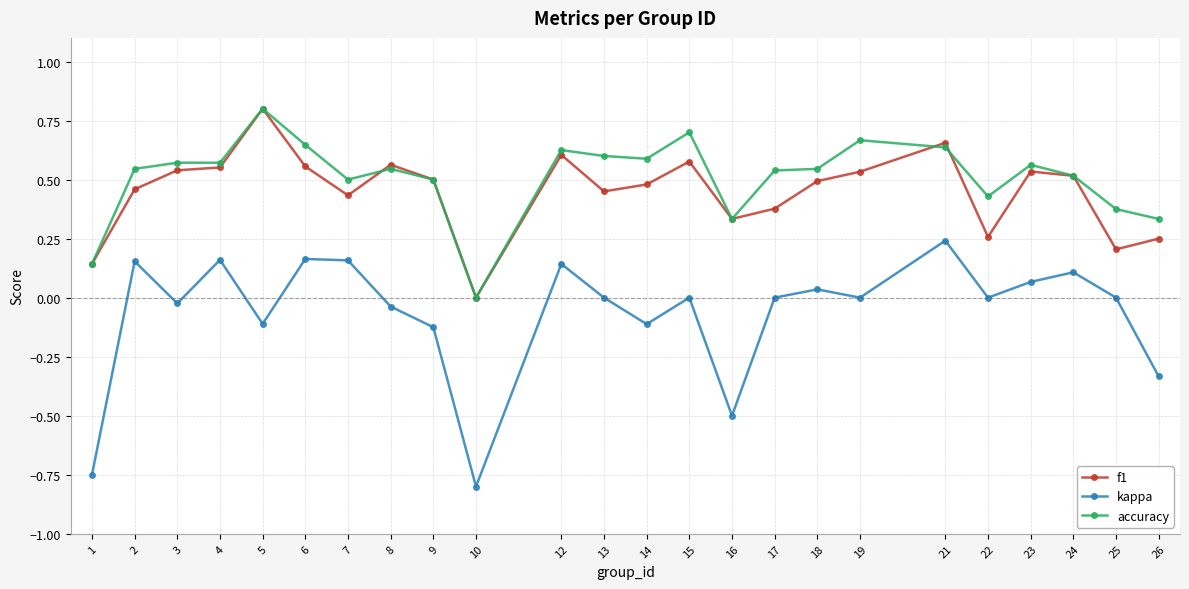

What is the total value across all series at 8?

1.1